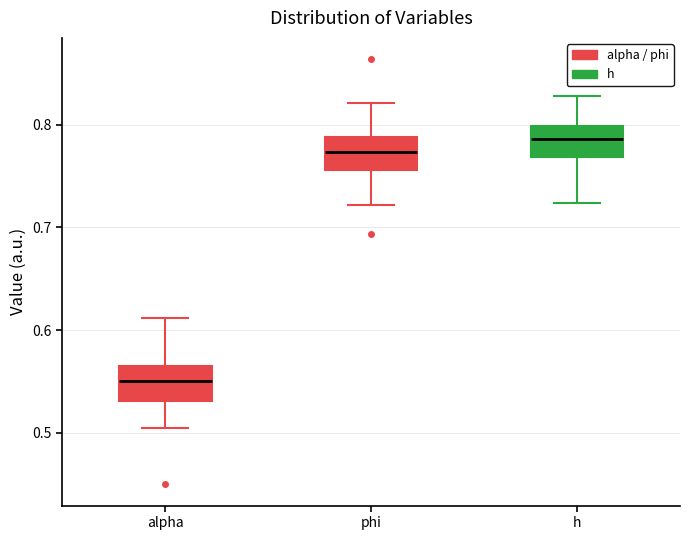

Where is the lower edge of the box for h on the y-axis? The values are not printed on the chart, so give them approximately, as read against the axis.

0.77